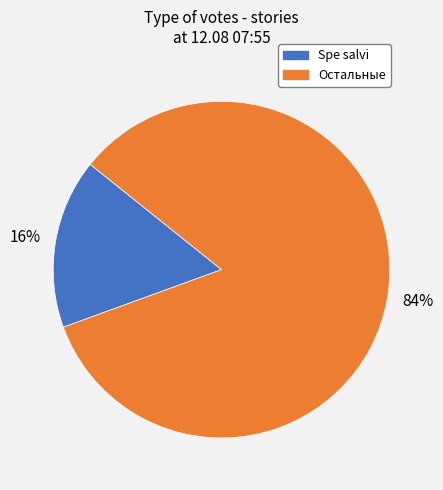

To the nearest percent, what is the average slice percentage?

50%